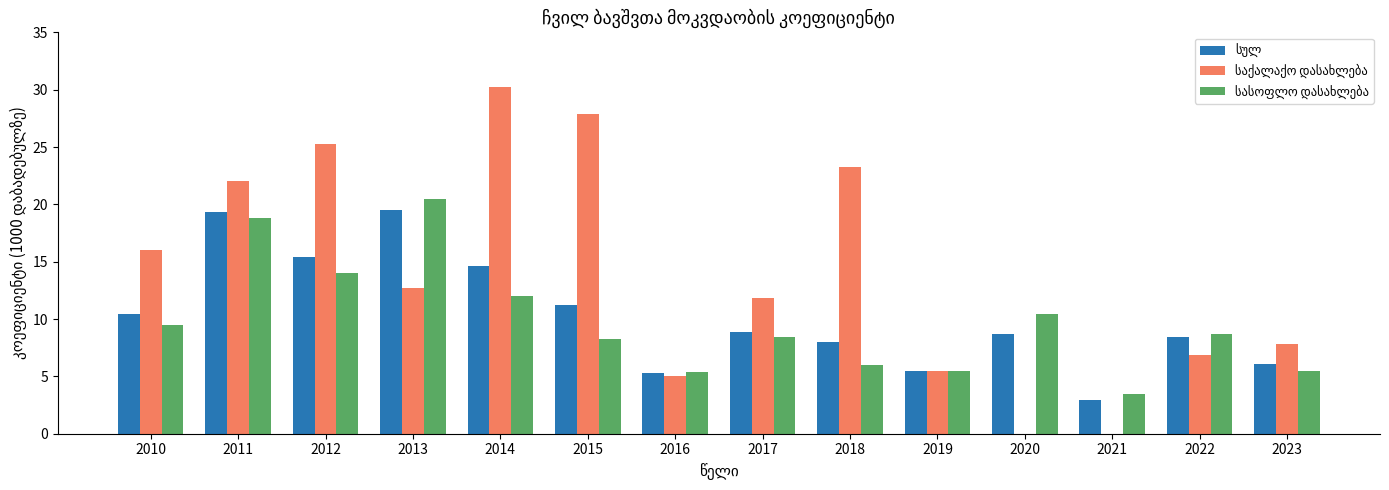

What is the maximum value shown in the chart?

30.2